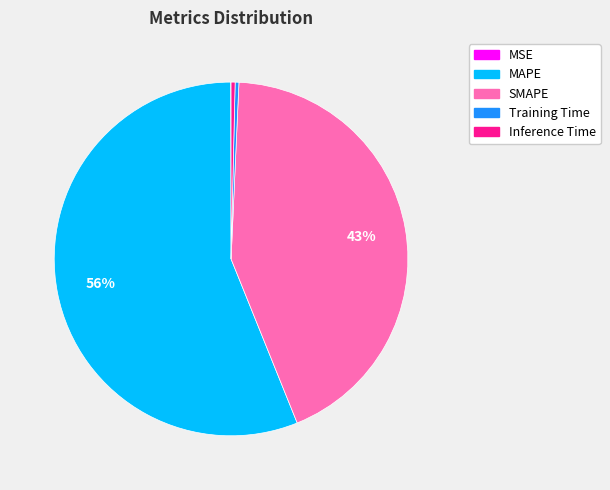

Which slice is the largest?

MAPE